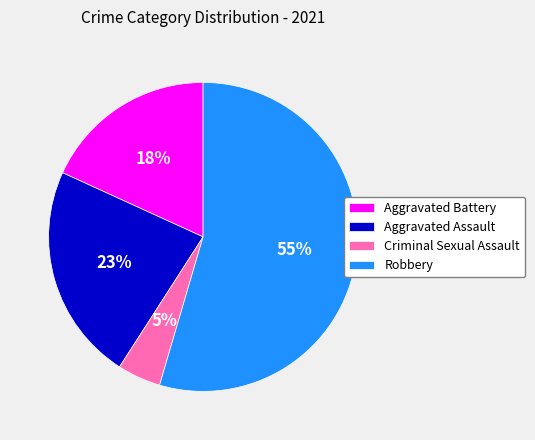

To the nearest percent, what is the average slice percentage?

25%